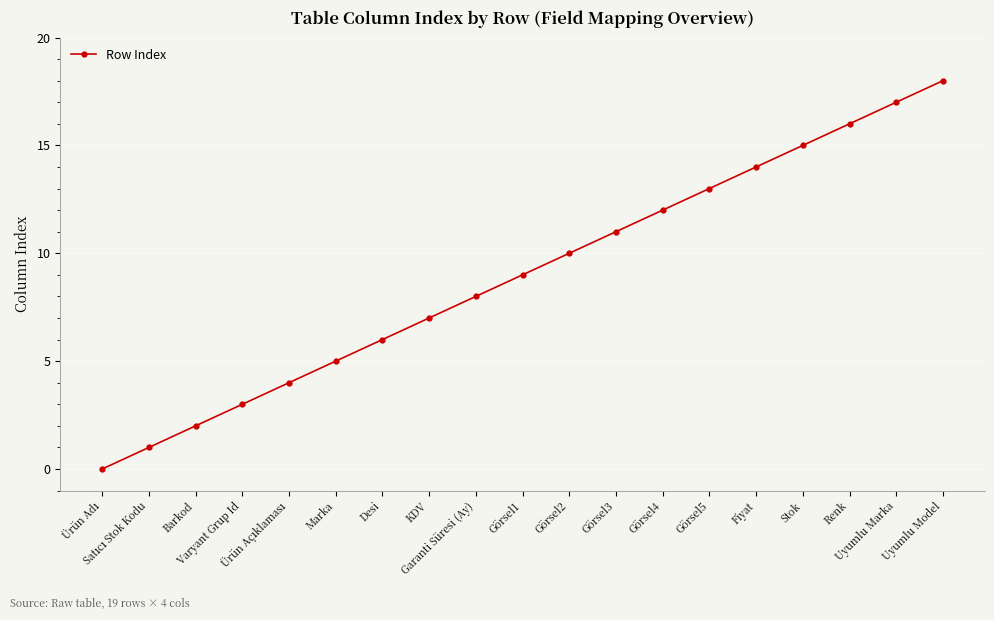

Reading right to left, transcribe all the data shown in this chart.

18	17	16	15	14	13	12	11	10	9	8	7	6	5	4	3	2	1	0